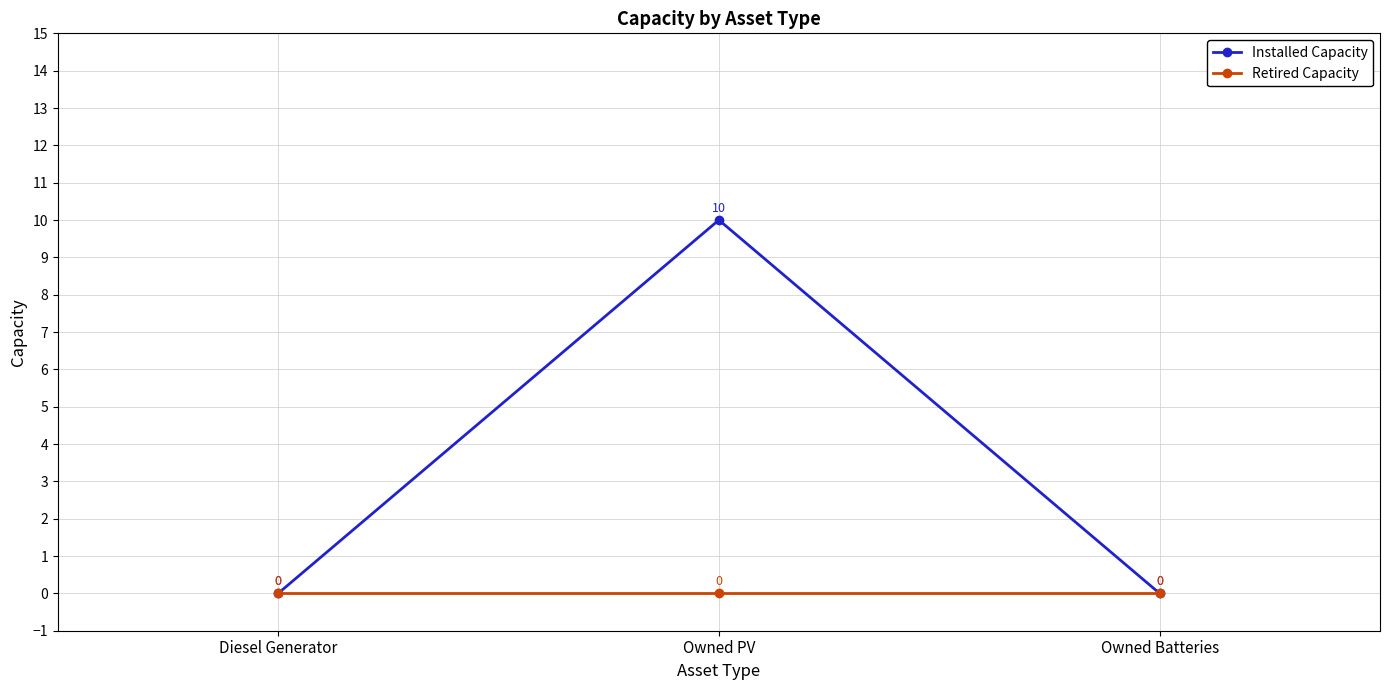

Which series has the largest range (max minus min)?

Installed Capacity